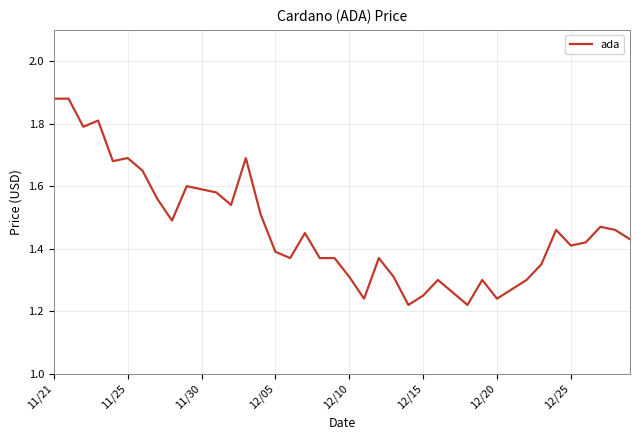

What is the sum of all values?

58.5